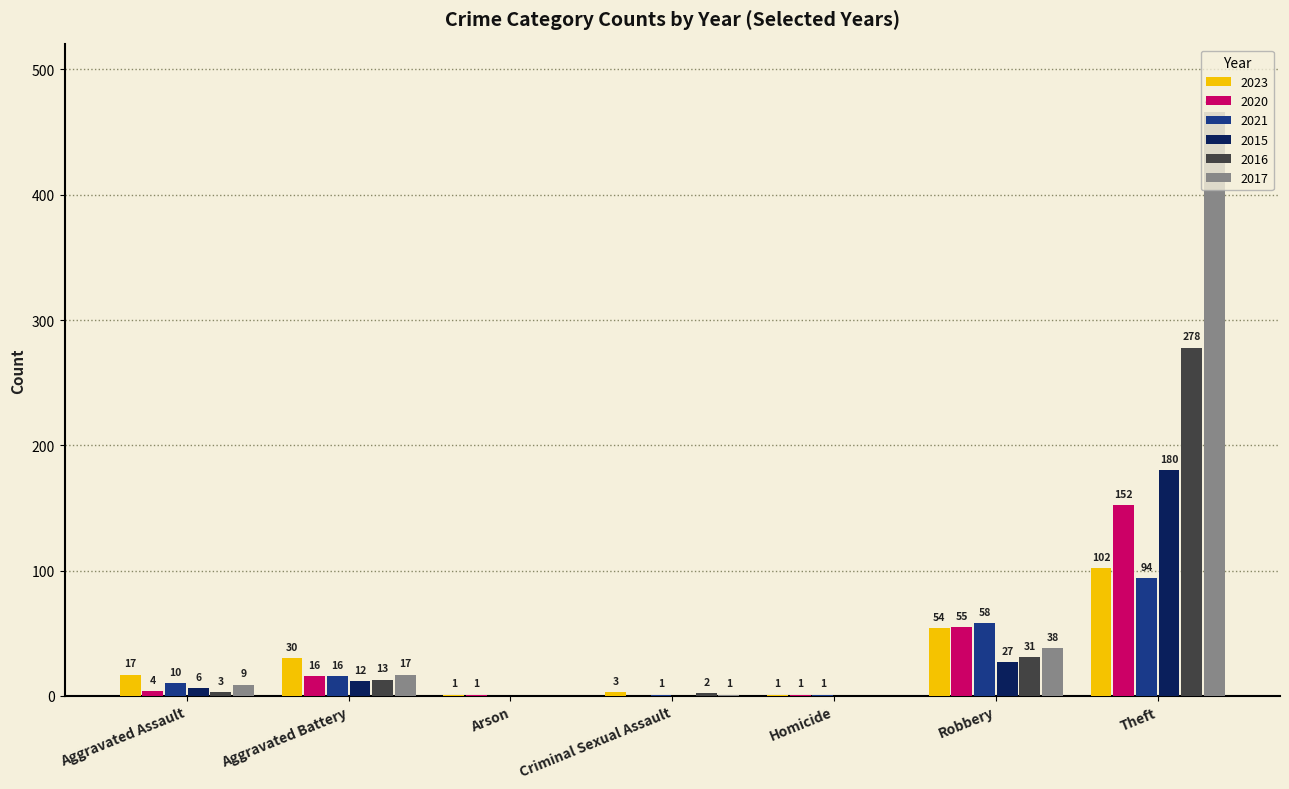

What is the approximate value of 2020 at Aggravated Assault?

4